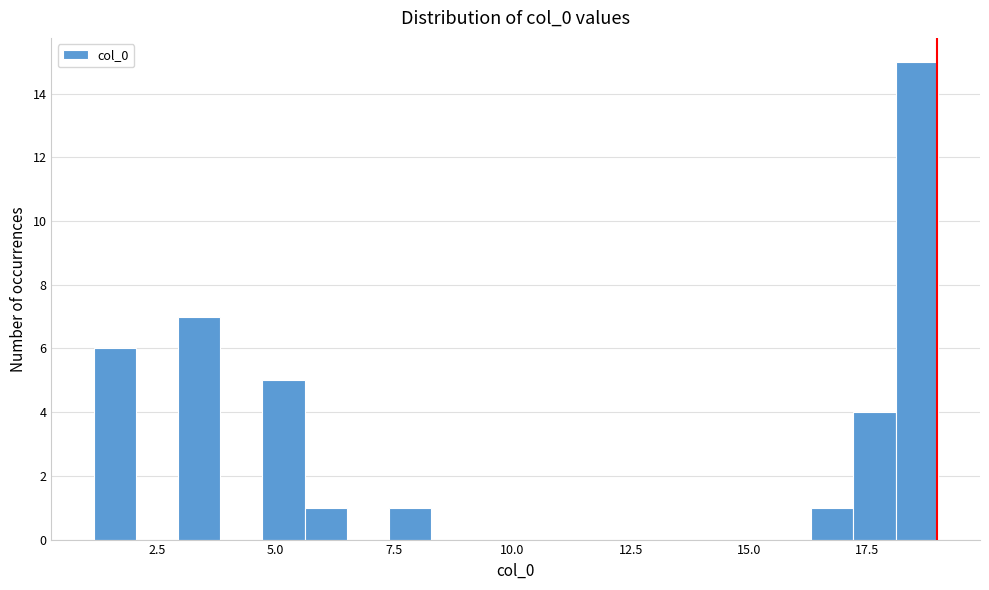

Read against the x-axis, roughly where is the centre of the tallest bar?

18.5